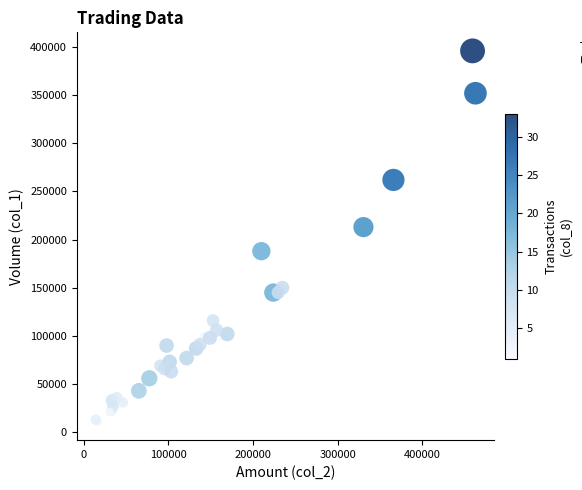

What Y value in the scatter plot is closest to 203500?

213000